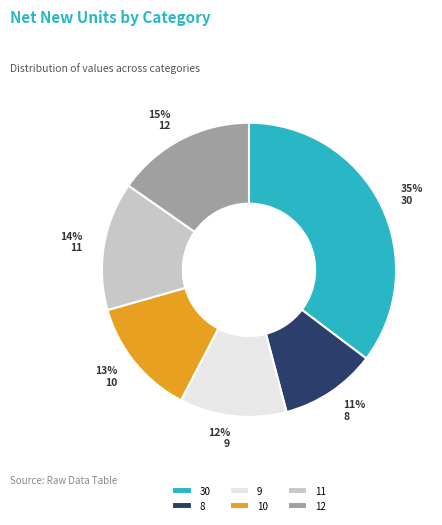

Is the sum of 11 and 9 greater than half?

No